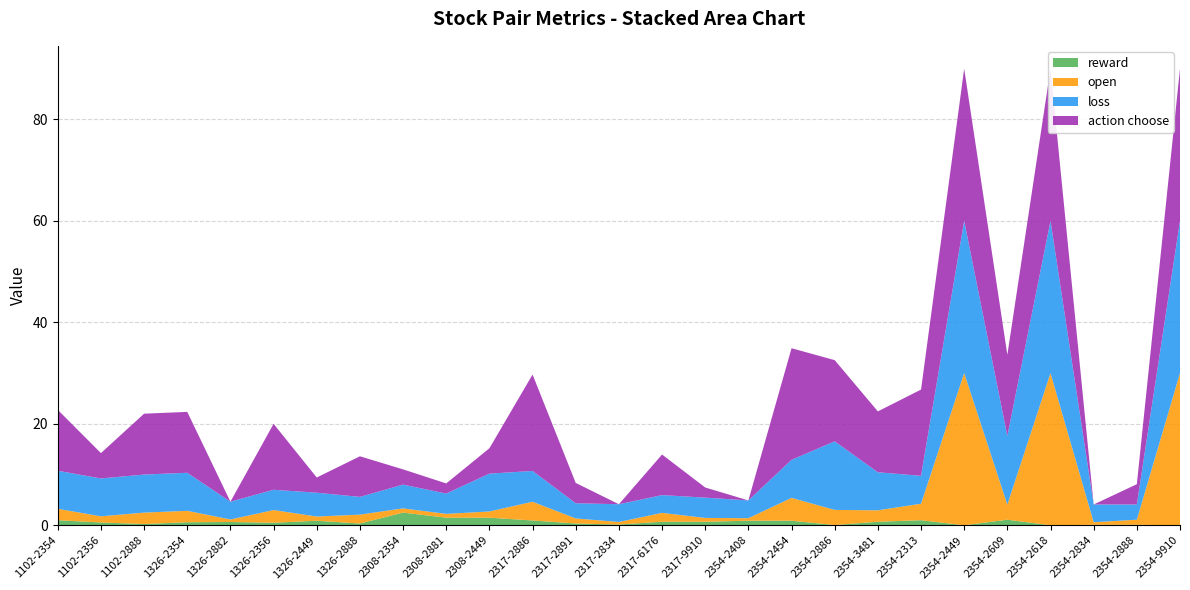

Reading left to right, list all the values displayed in this chart.

reward: 1.0	0.6	0.2	0.6	0.7	0.5	0.9	0.3	2.5	1.5	1.5	0.9	0.3	0.1	0.7	0.7	0.9	0.9	0.1	0.7	1.0	0.0	1.1	0.0	0.1	0.1	0.0
open: 2.2	1.2	2.2	2.2	0.5	2.5	0.8	1.8	0.8	0.8	1.2	3.7	1.0	0.5	1.8	0.8	0.5	4.5	3.0	2.2	3.2	100.0	3.0	100.0	0.5	1.0	100.0
loss: 7.5	7.5	7.5	7.5	3.5	4.0	4.7	3.5	4.7	4.0	7.5	6.1	3.0	3.5	3.5	4.0	3.5	7.5	13.5	7.5	5.5	200.0	13.5	200.0	3.5	3.0	200.0
action choose: 12.0	5.0	12.0	12.0	0.0	13.0	3.0	8.0	3.0	2.0	5.0	19.0	4.0	0.0	8.0	2.0	0.0	22.0	16.0	12.0	17.0	34.0	16.0	34.0	0.0	4.0	34.0